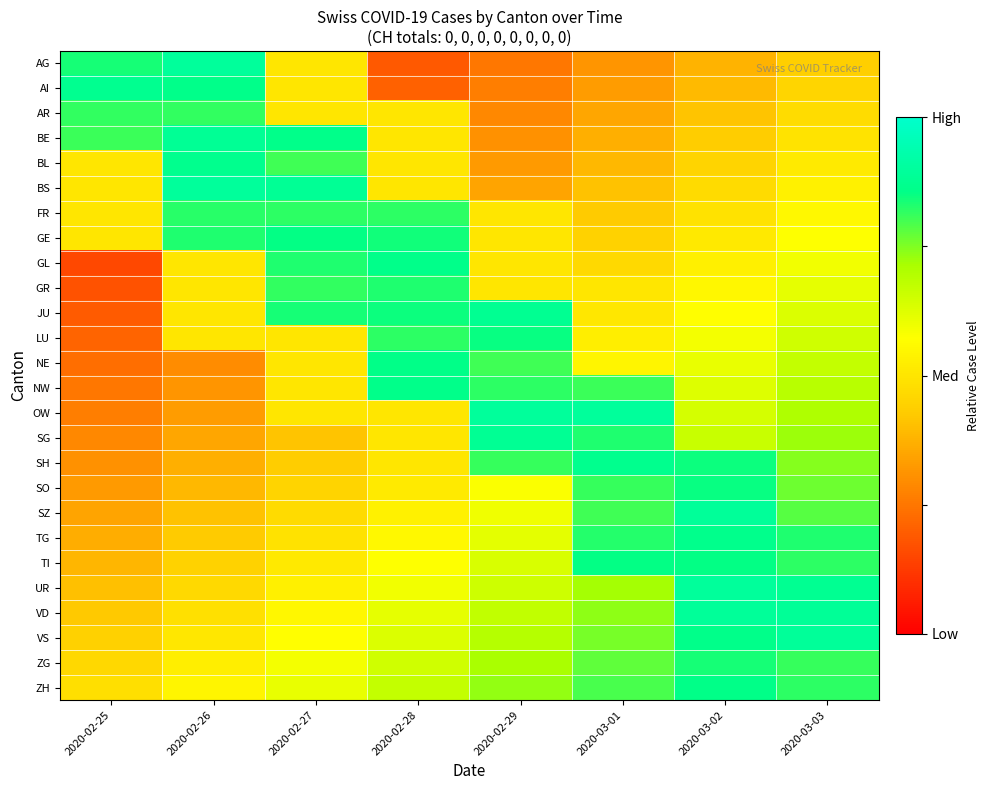

At 2020-02-27, list the series in order from largest to smallest.

BS, BE, GE, JU, GL, FR, GR, BL, ZH, ZG, VS, VD, UR, TI, AG, AI, AR, LU, NE, NW, OW, TG, SZ, SO, SH, SG